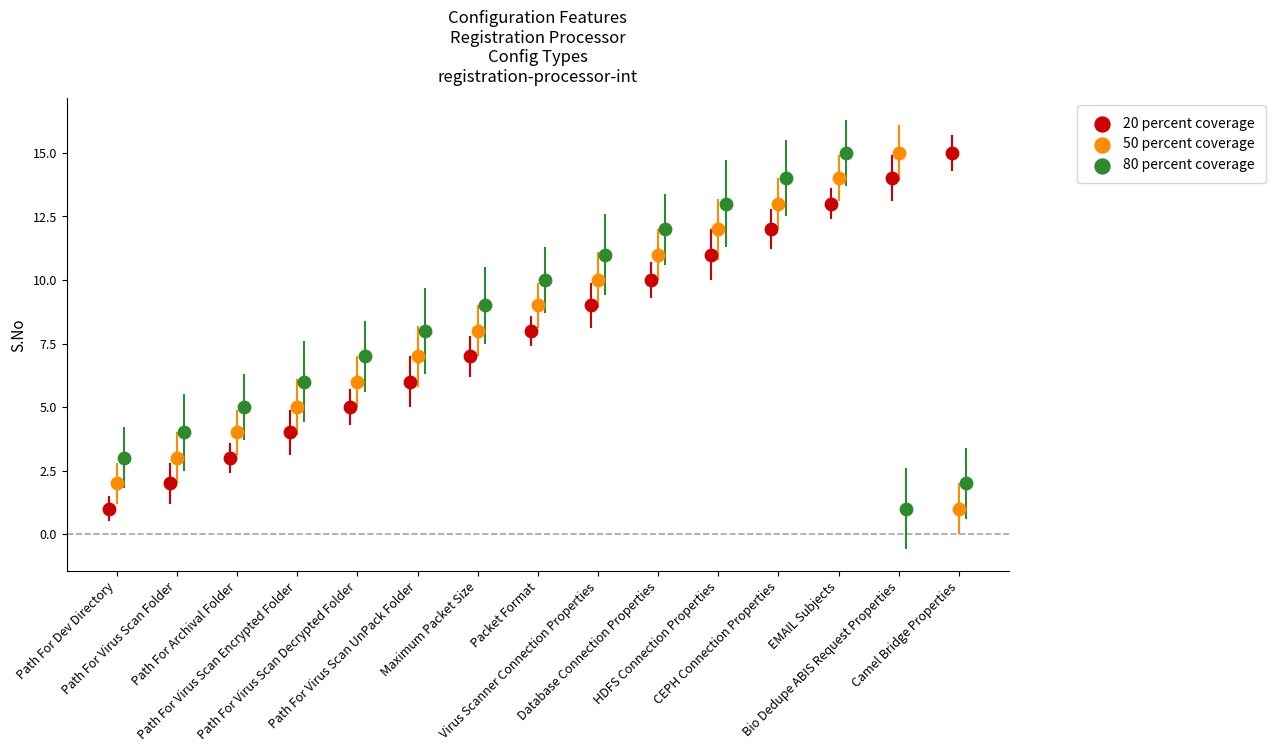

What are all the series names shown in the legend?

20 percent coverage, 50 percent coverage, 80 percent coverage